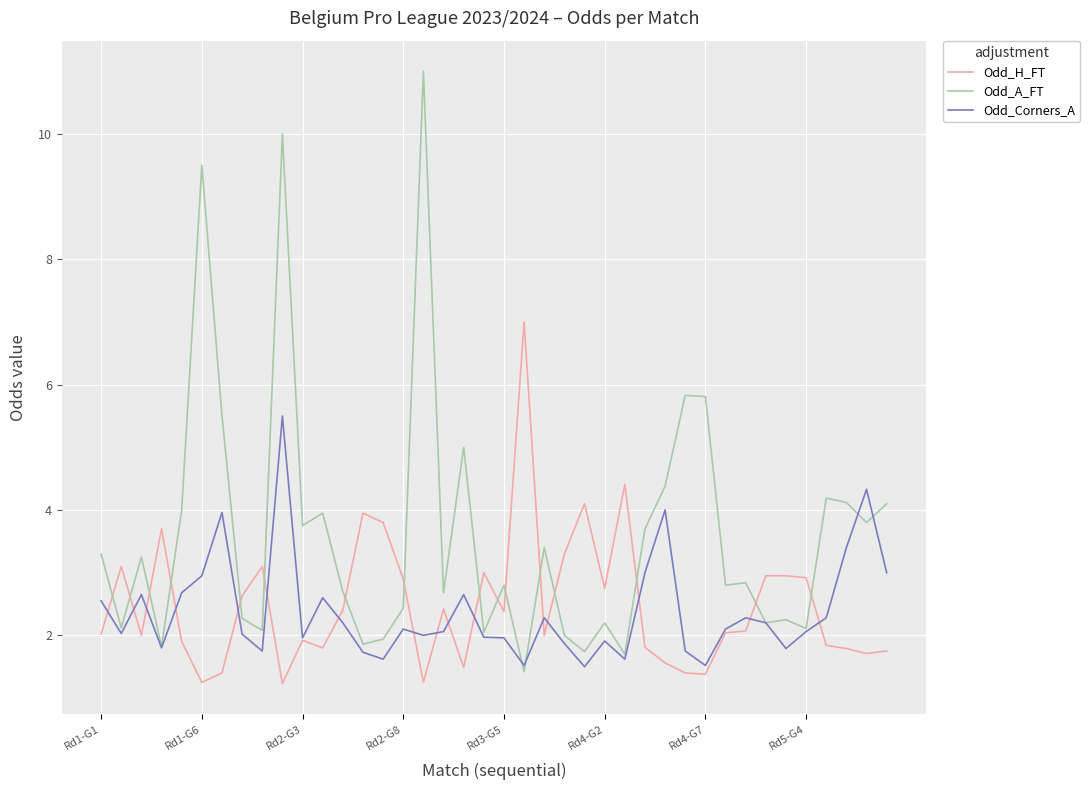

What is the minimum value shown in the chart?

1.2